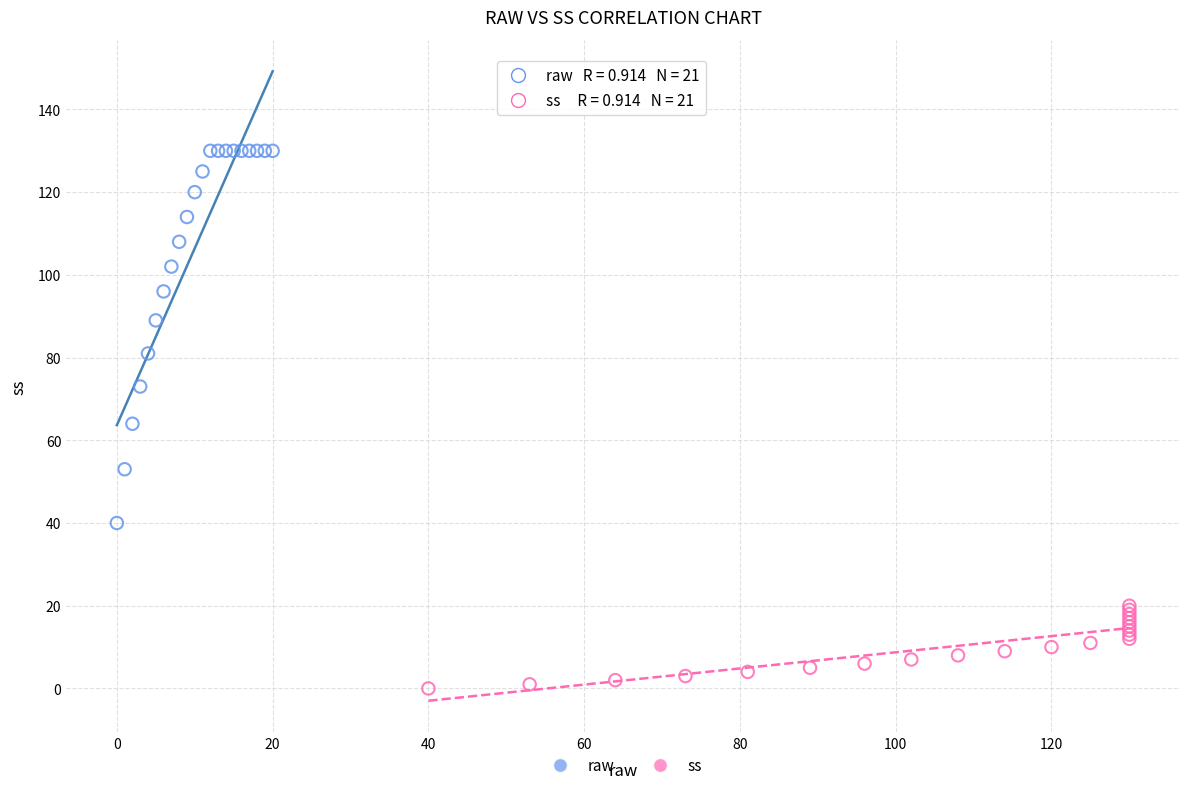

Which series contains the highest Y value?

raw